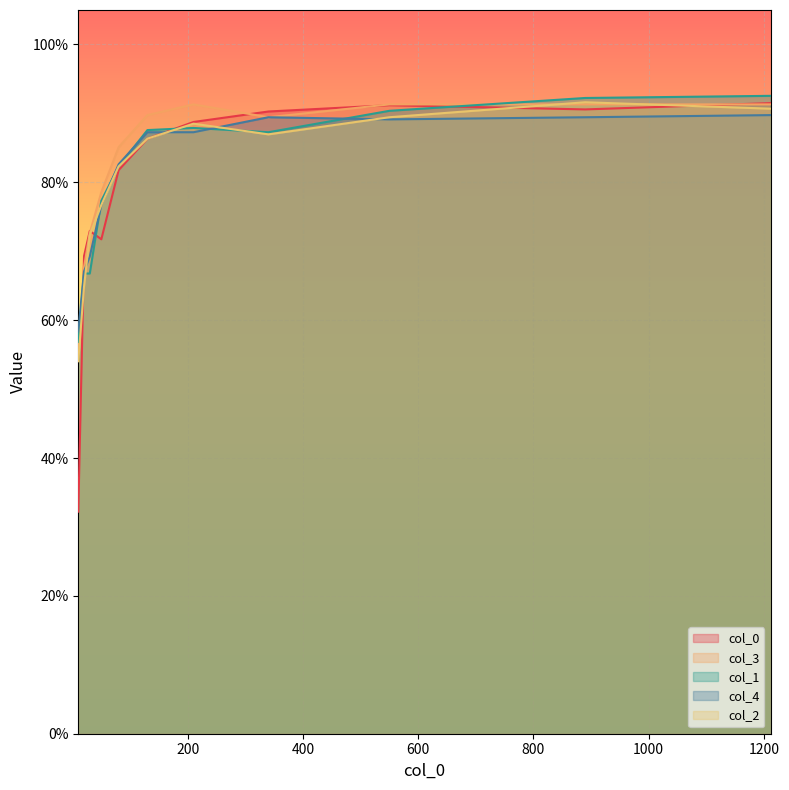

Is it true that 1 equals 0.9 at 10?

False